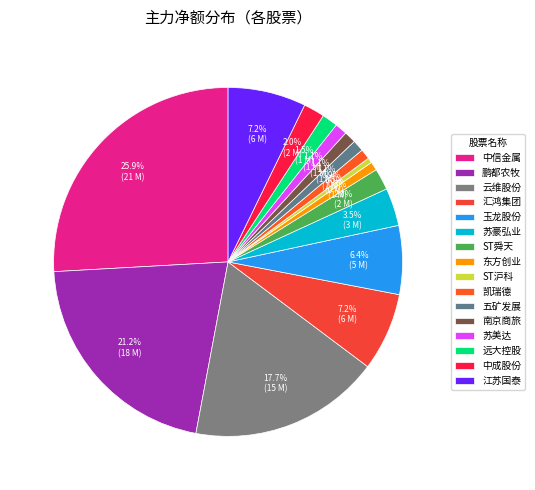

Is the sum of 苏豪弘业 and 玉龙股份 greater than half?

No